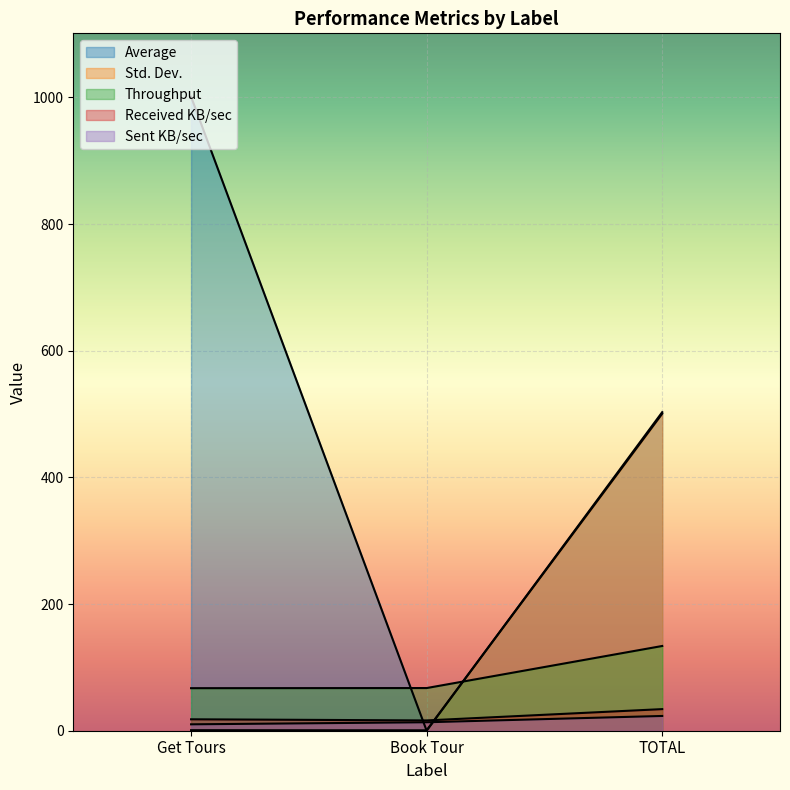

Reading left to right, transcribe all the data shown in this chart.

Average: 1001.0	0.0	503.0
Std. Dev.: 0.9	0.7	500.5
Throughput: 67.2	67.4	133.8
Received KB/sec: 18.0	16.2	34.1
Sent KB/sec: 10.1	13.4	23.3